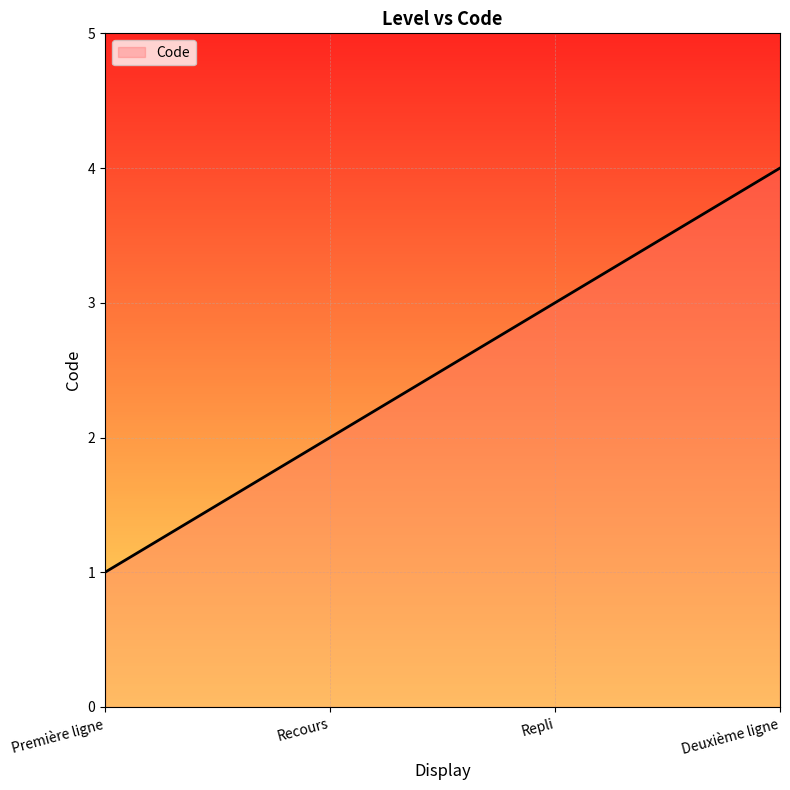

True or false: the data shows 1 at Repli.

False